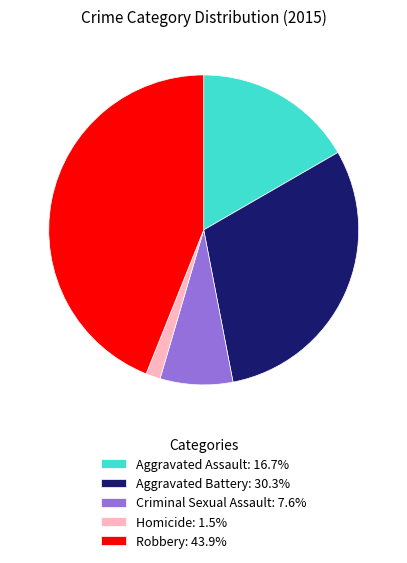

Does Aggravated Battery represent more than half of the total?

No